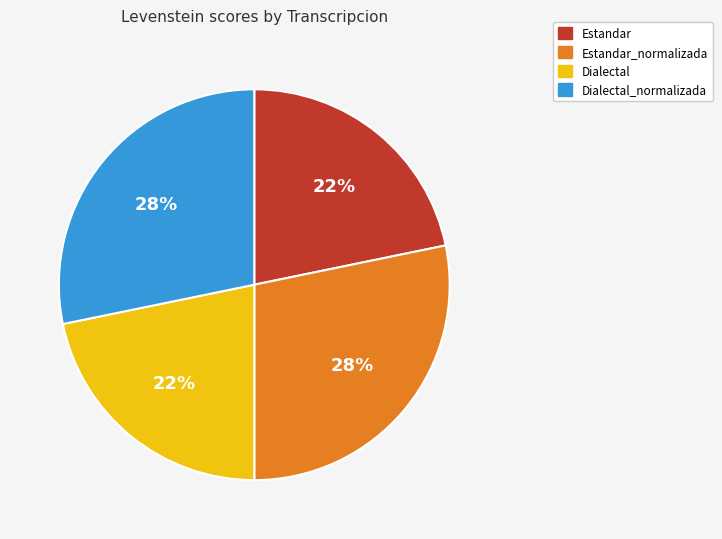

To the nearest percent, what percentage of the pie is Dialectal_normalizada?

28%